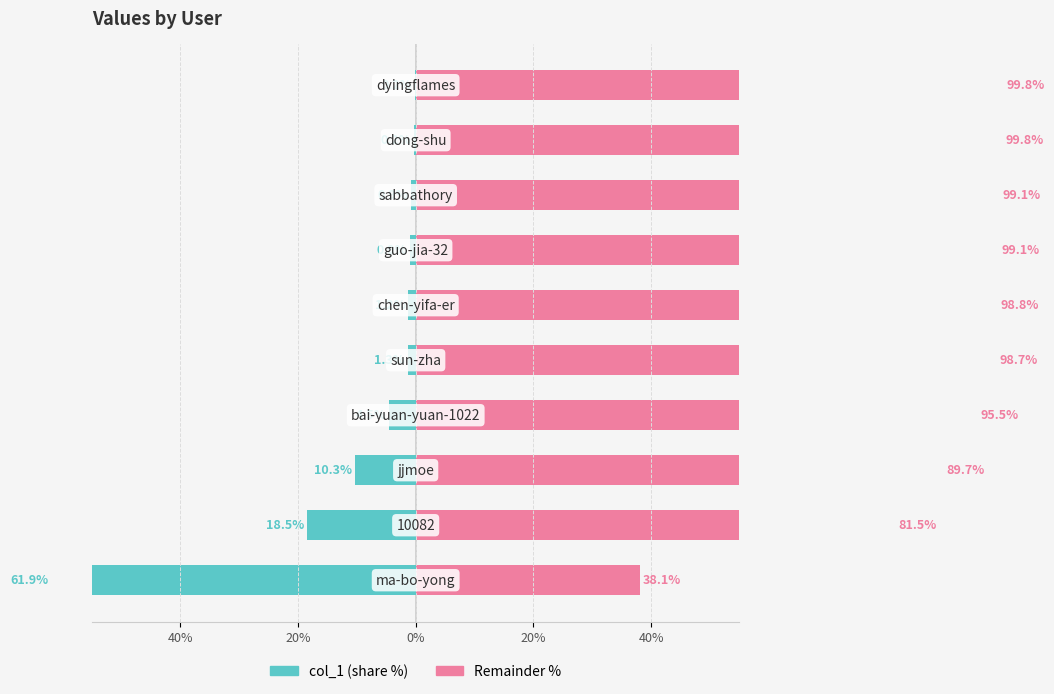

What is the value of the col_1 (share %) bar at the 7th from the left?

-0.9